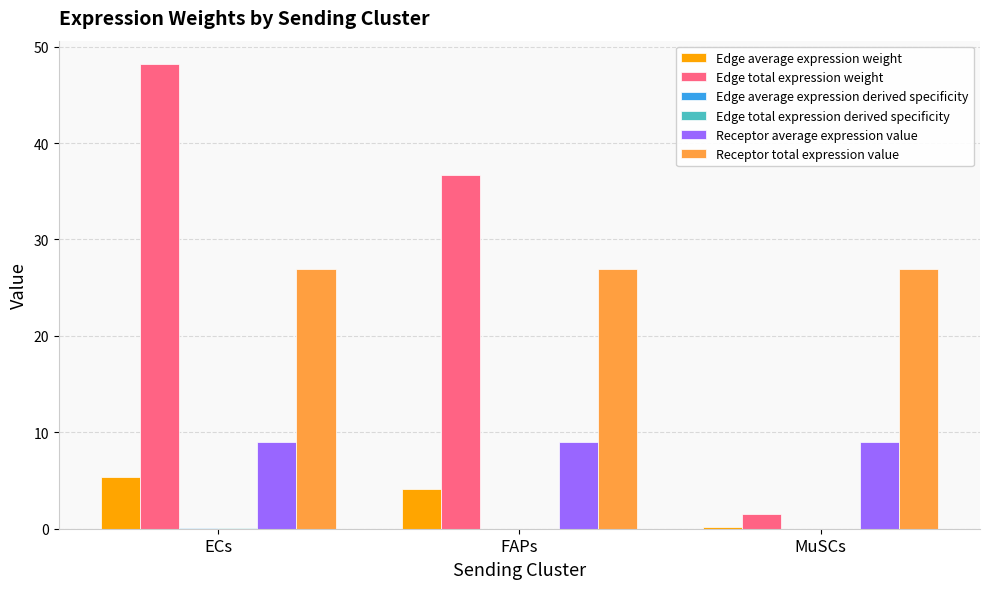

At which category is the sum across all series the highest?

ECs